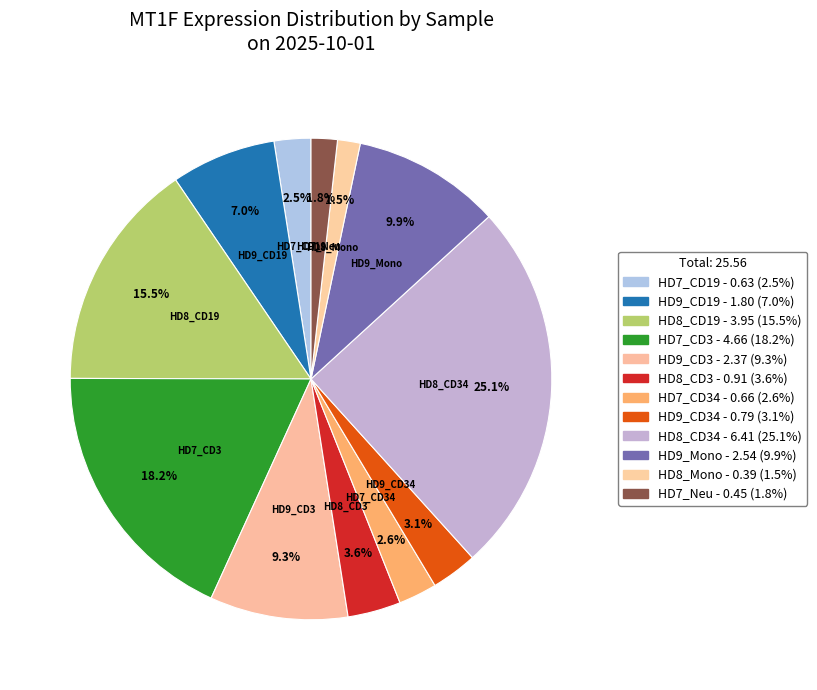

What is the smallest slice in the pie chart?

HD8_Mono